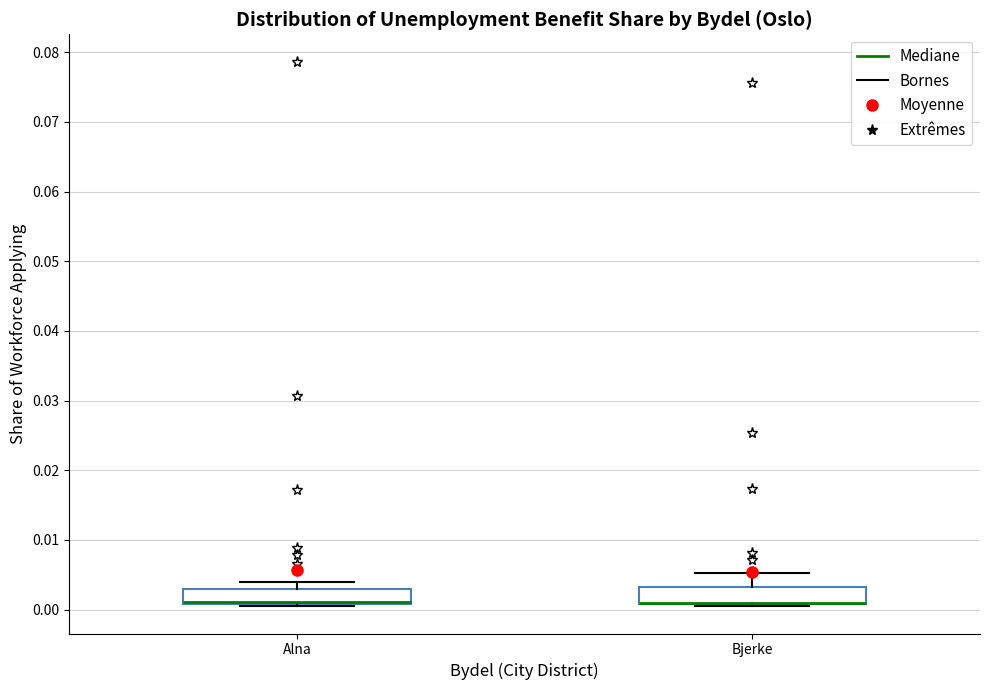

Where is the lower edge of the box for Bjerke on the y-axis? The values are not printed on the chart, so give them approximately, as read against the axis.

0.001